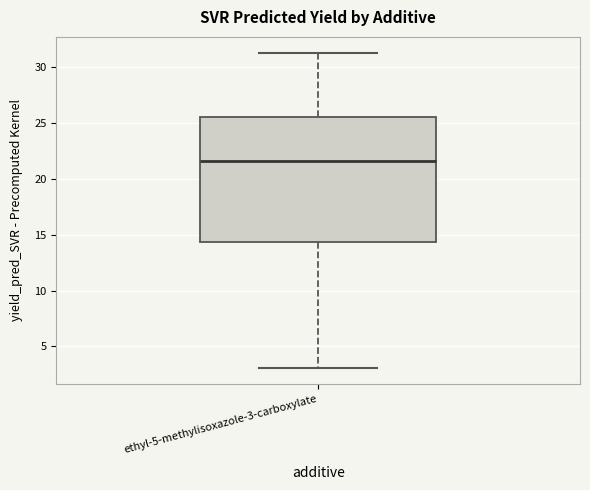

Where is the upper edge of the box for ethyl-5-methylisoxazole-3-carboxylate on the y-axis? The values are not printed on the chart, so give them approximately, as read against the axis.

25.5